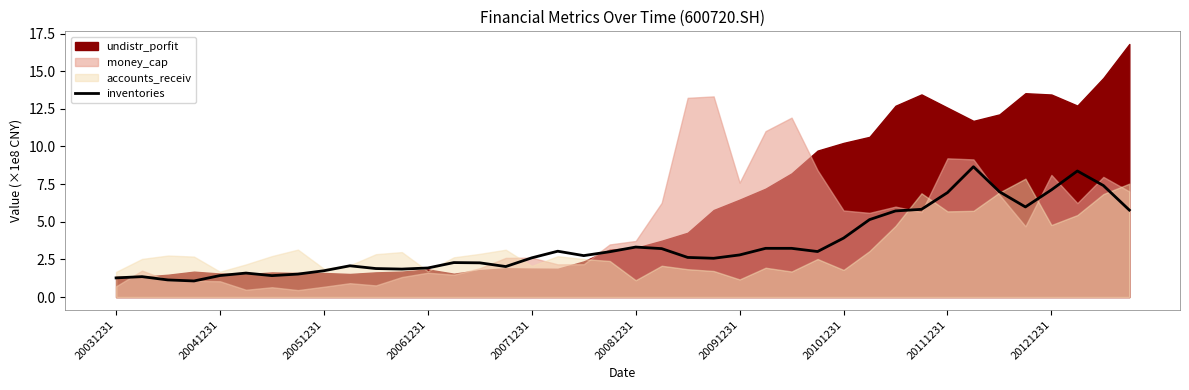

What is the lowest value of the inventories series?

1.1